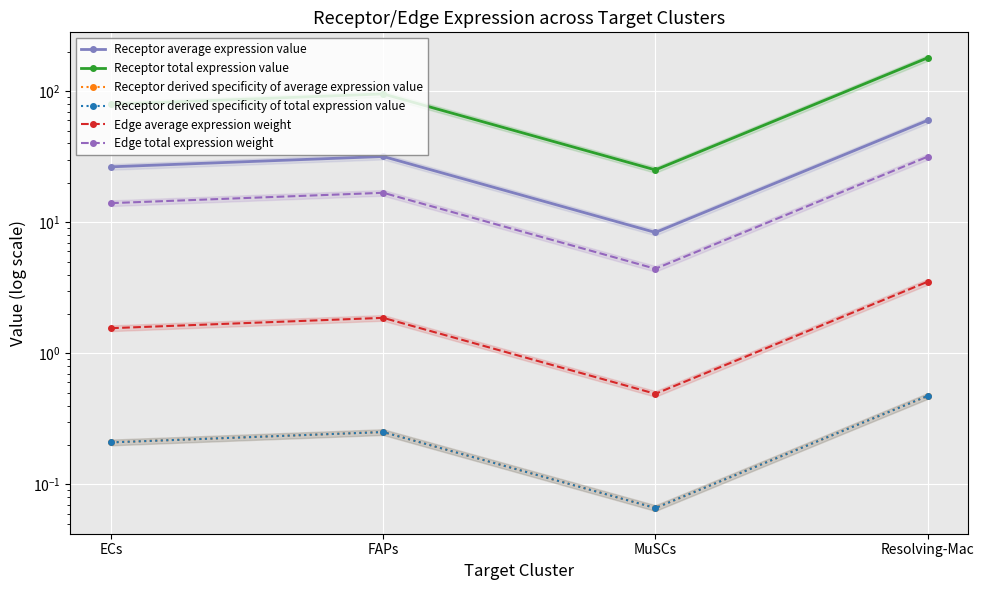

True or false: Receptor derived specificity of total expression value and Receptor average expression value intersect in this chart.

False